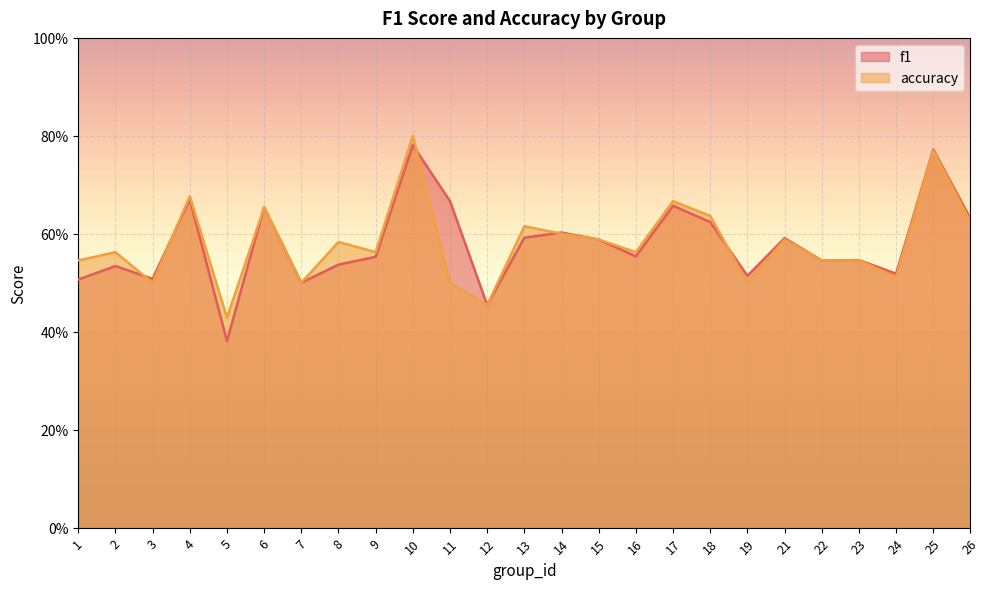

At which category does accuracy reach its first local peak?

2